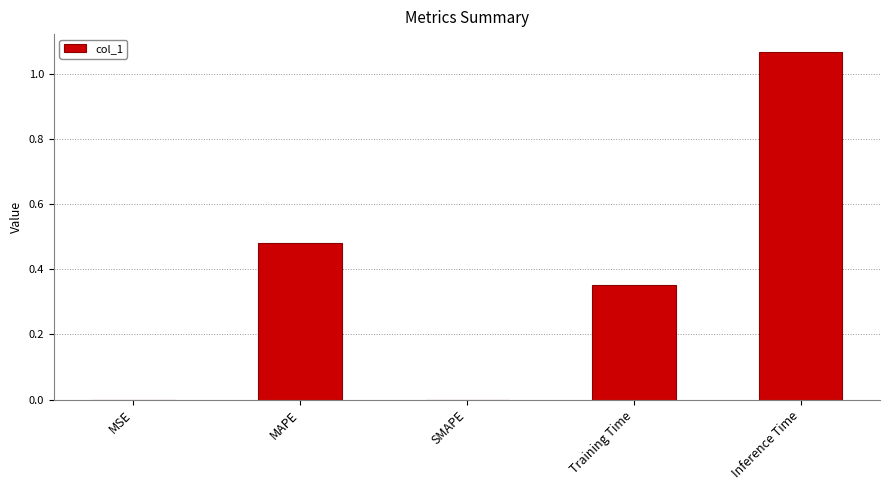

What is the sum of all values?

1.9